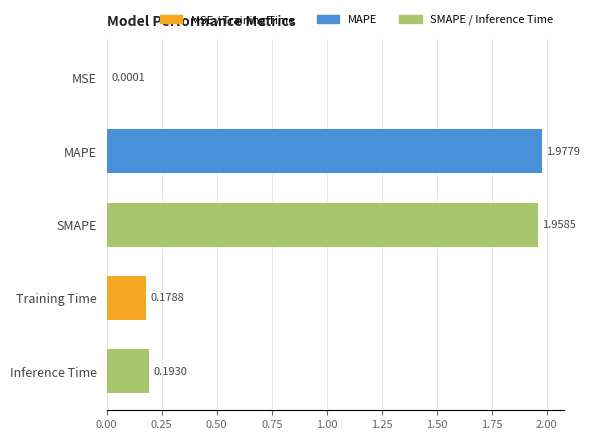

What is the change in value from MSE to SMAPE?

+2.0